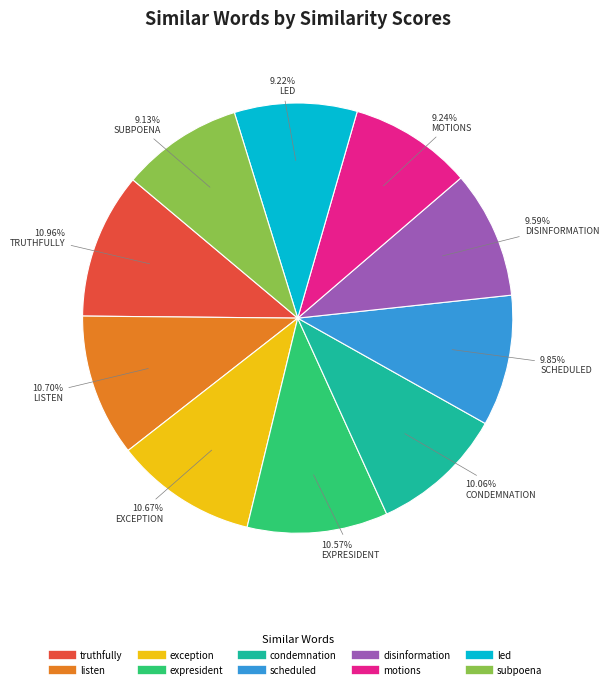

To the nearest percent, what is the difference between the largest and smallest slice percentages?

2%